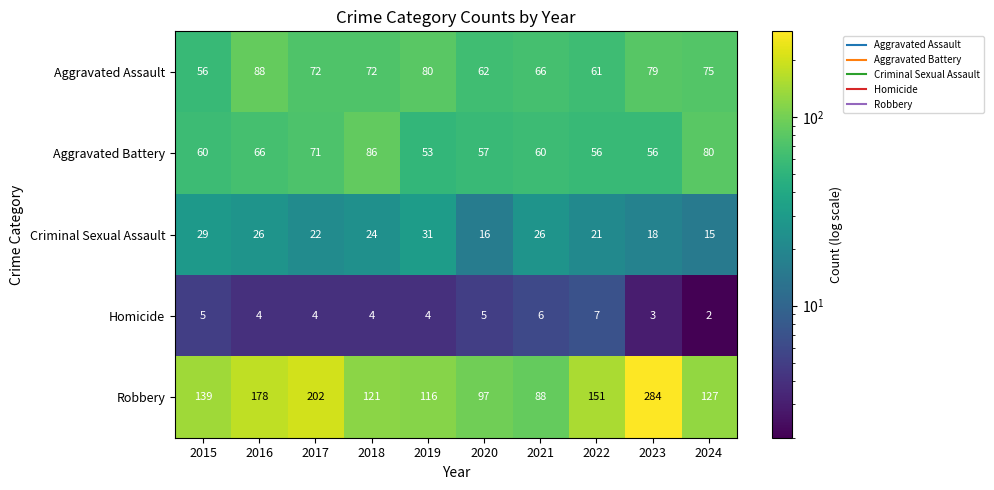

What is the minimum value shown in the chart?

2